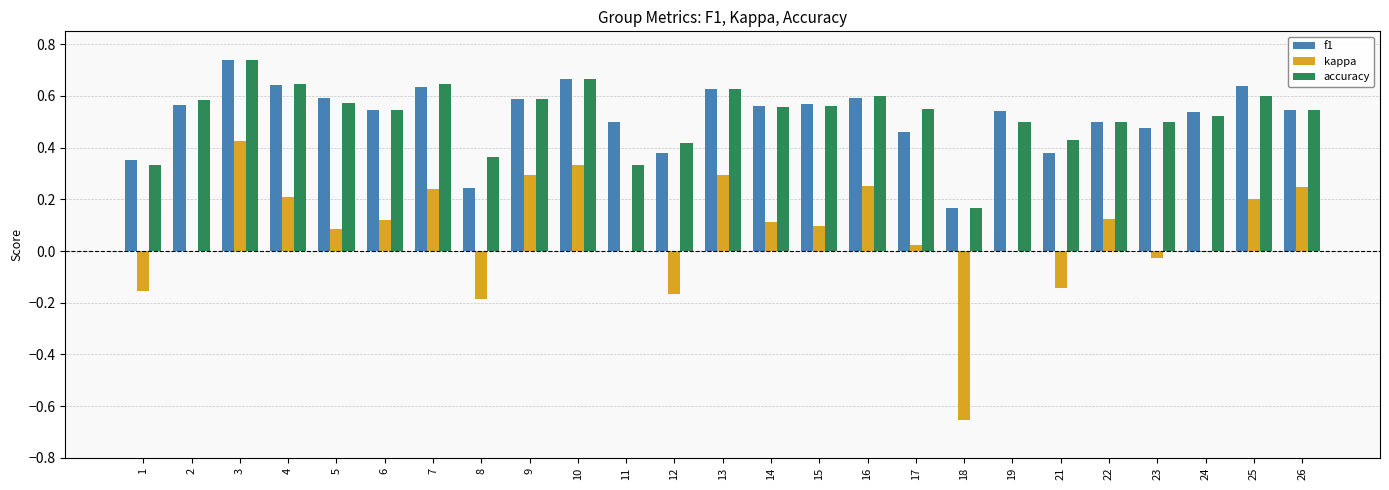

True or false: kappa has a value of -0.5 at 11.

False